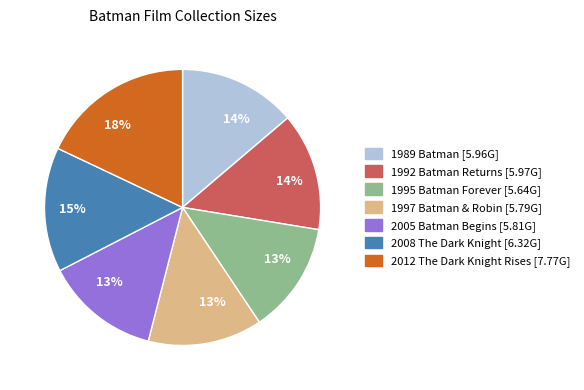

Does 1995 Batman Forever represent more than half of the total?

No